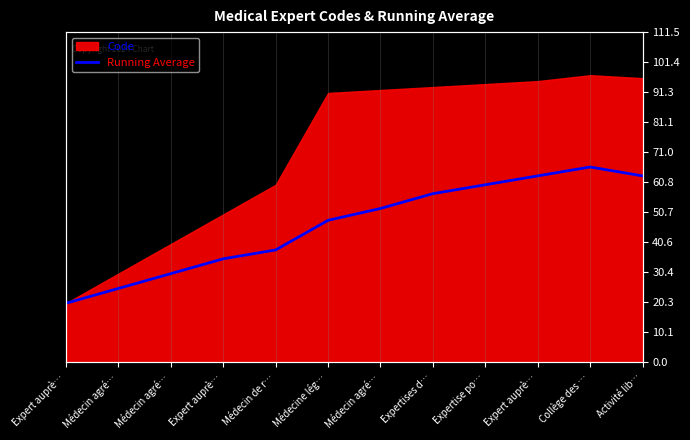

The chart shows a value of 63 at Expert auprè…. True or false?

True